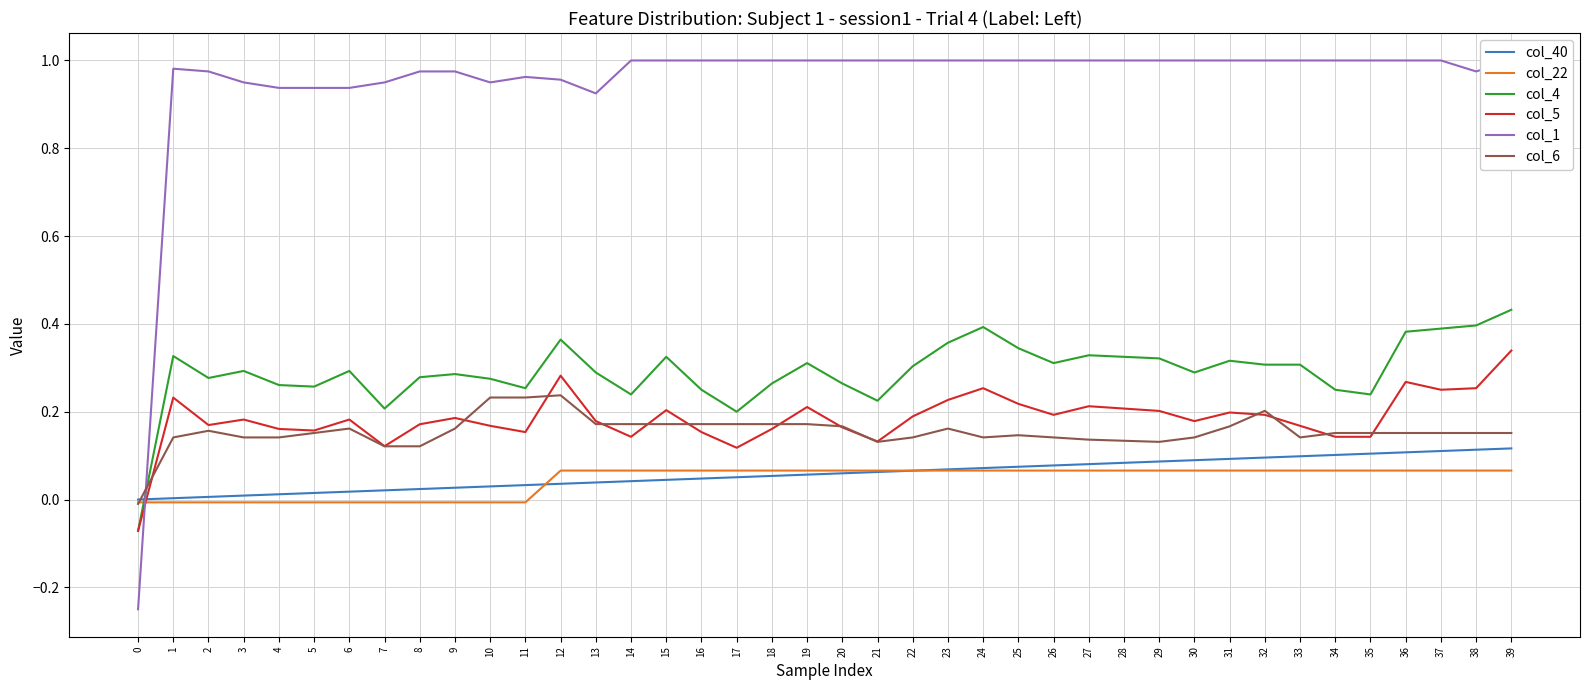

How many lines are shown in the chart?

6